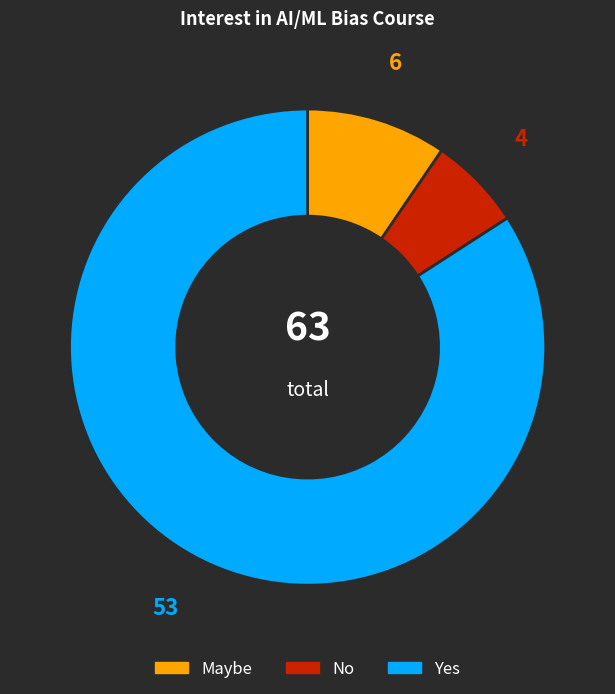

Approximately how many times larger is the value at Yes compared to No?

13.2